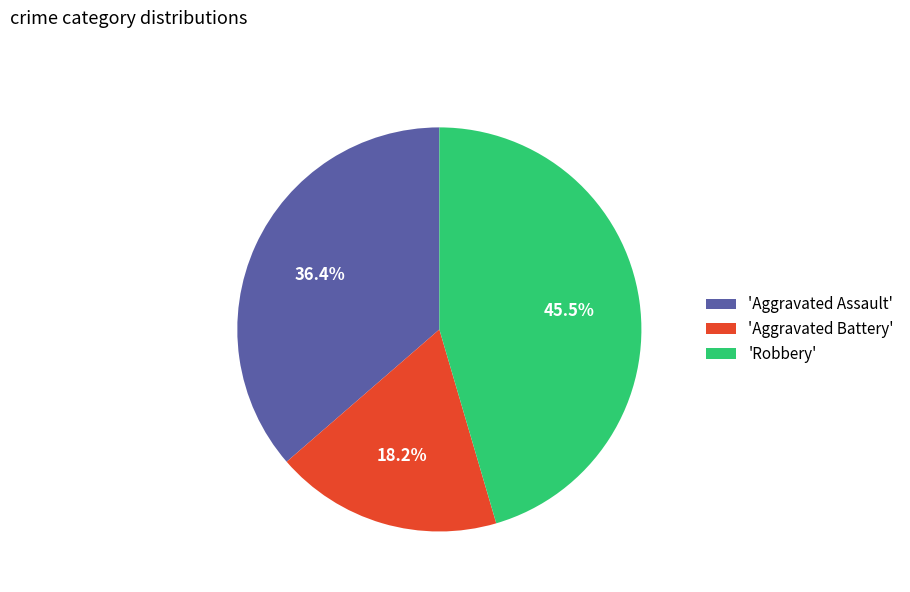

Count the number of slices in the pie.

3